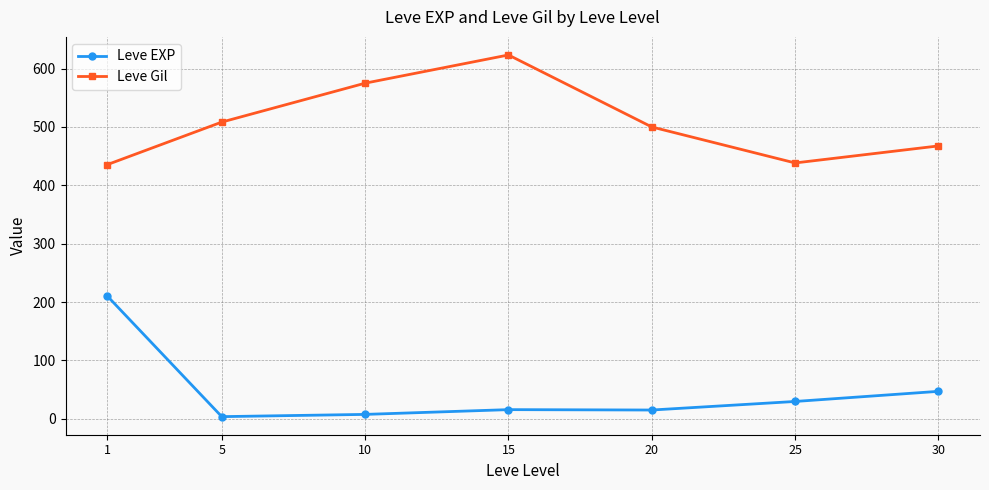

Which series has the largest range (max minus min)?

Leve EXP